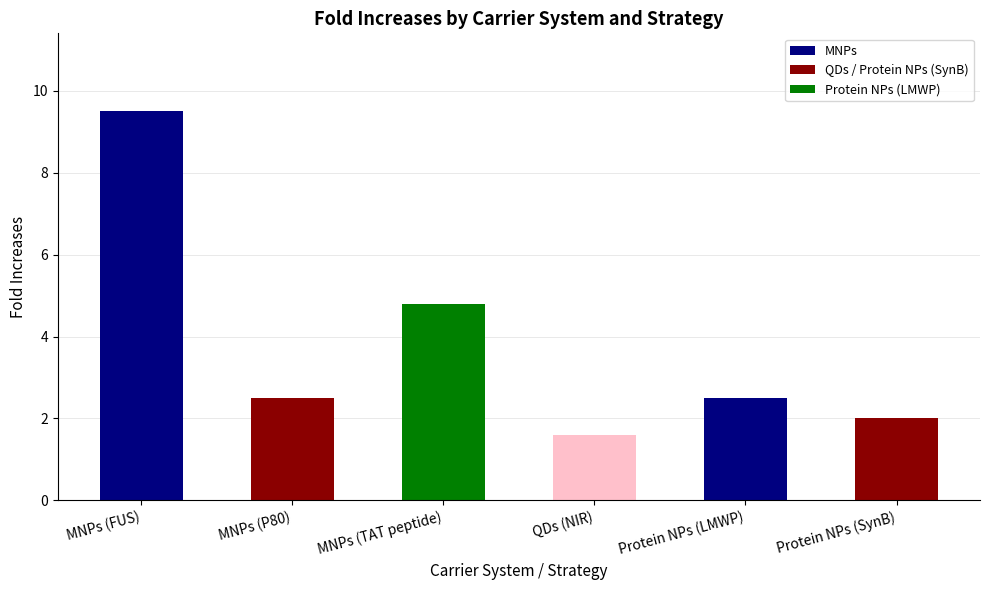

At which category does the chart reach its minimum across all series?

QDs (NIR)